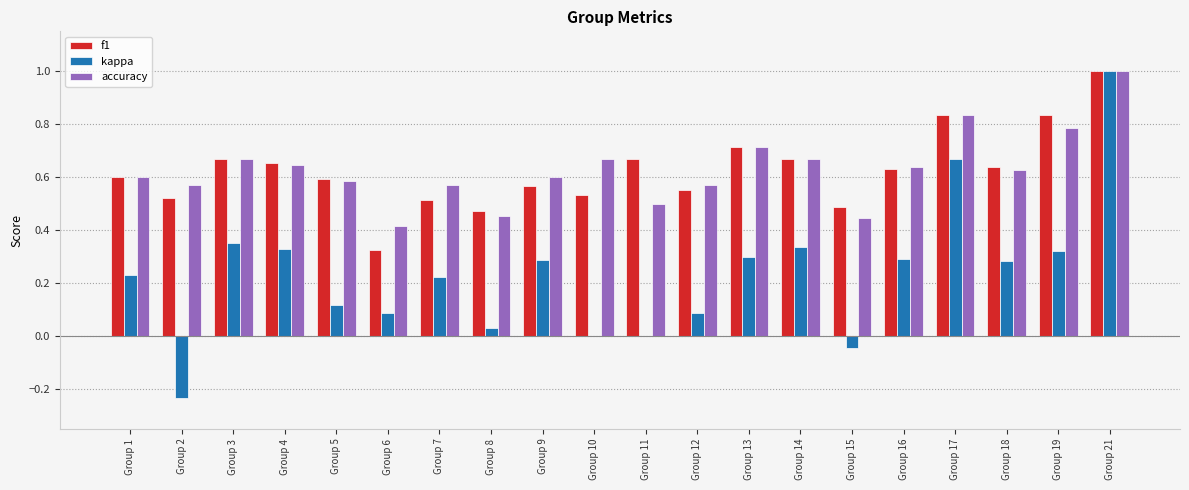

At which category does the chart reach its peak across all series?

Group 21